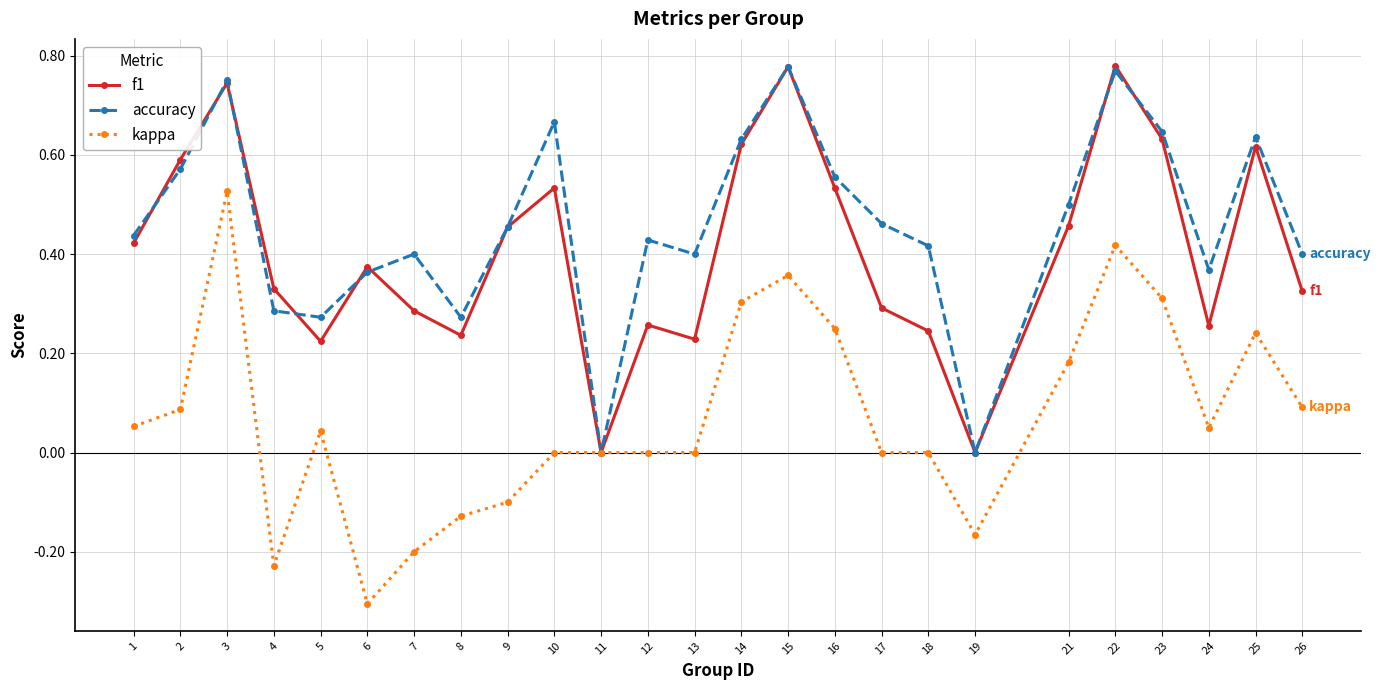

Which category has the highest value in the kappa series?

3